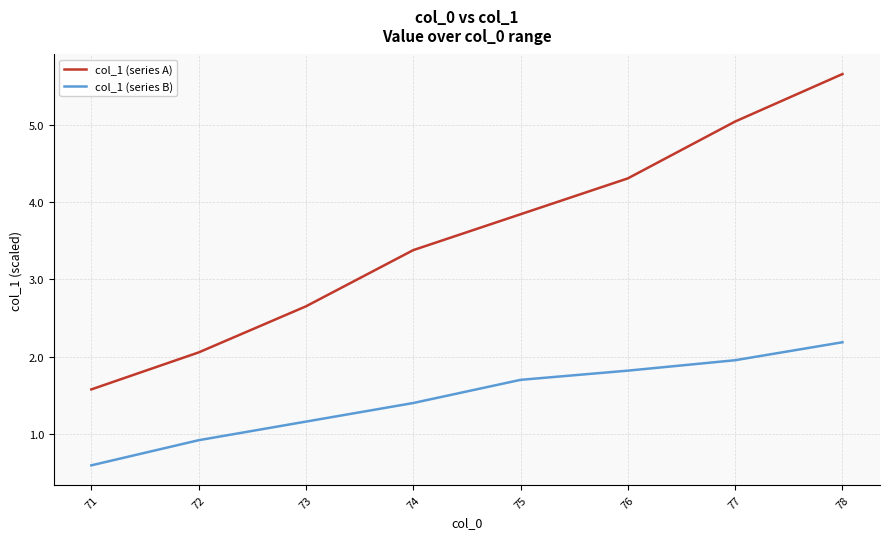

True or false: col_1 (series B) has a value of 2.2 at 78.

True